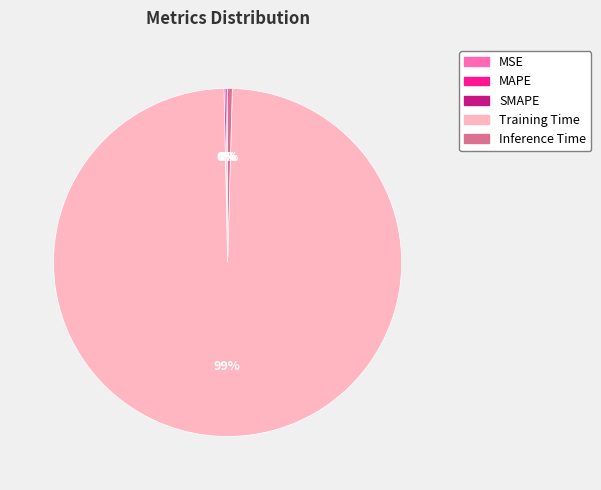

Between Training Time and Inference Time, which is larger?

Training Time